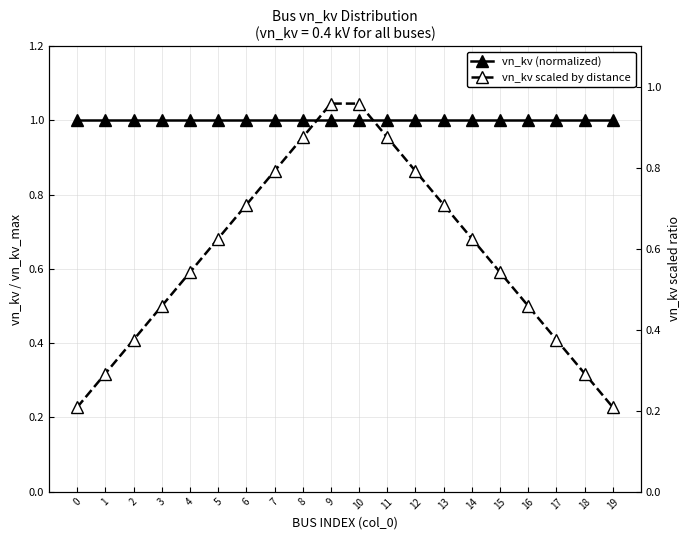

The vn_kv scaled by distance series shows 0.4 at 11. True or false?

False